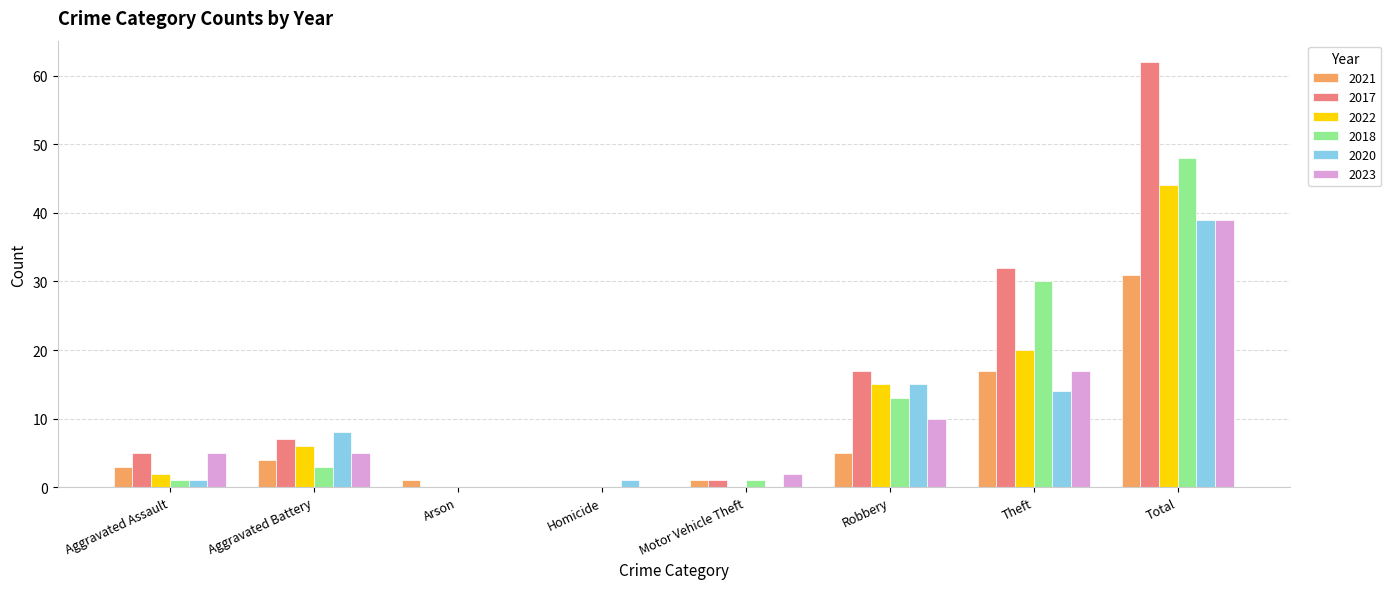

What value does the 2020 series have at Total?

39